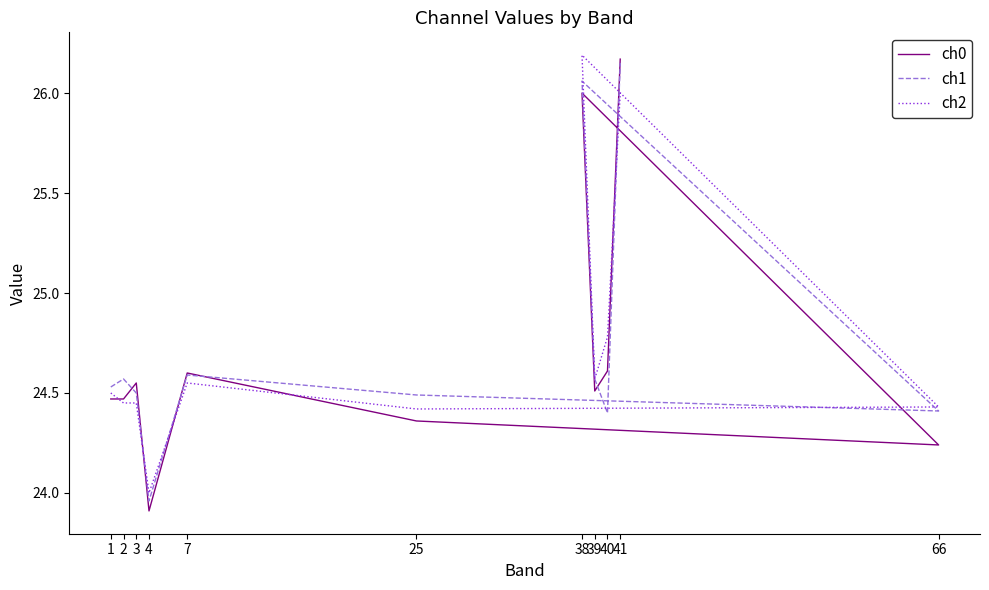

Rank the series by their maximum value, from lowest to highest.

ch1, ch0, ch2